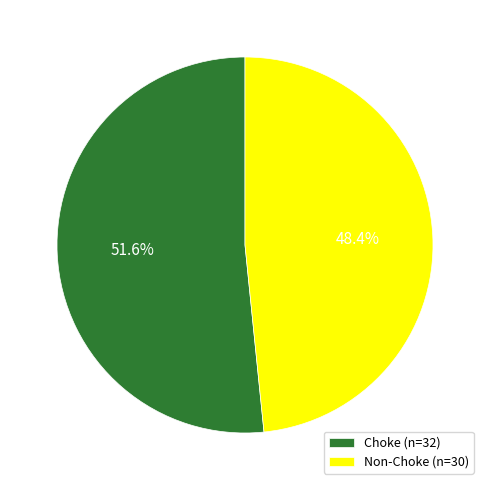

To the nearest percent, what is the difference between the Non-Choke and Choke slice percentages?

3%